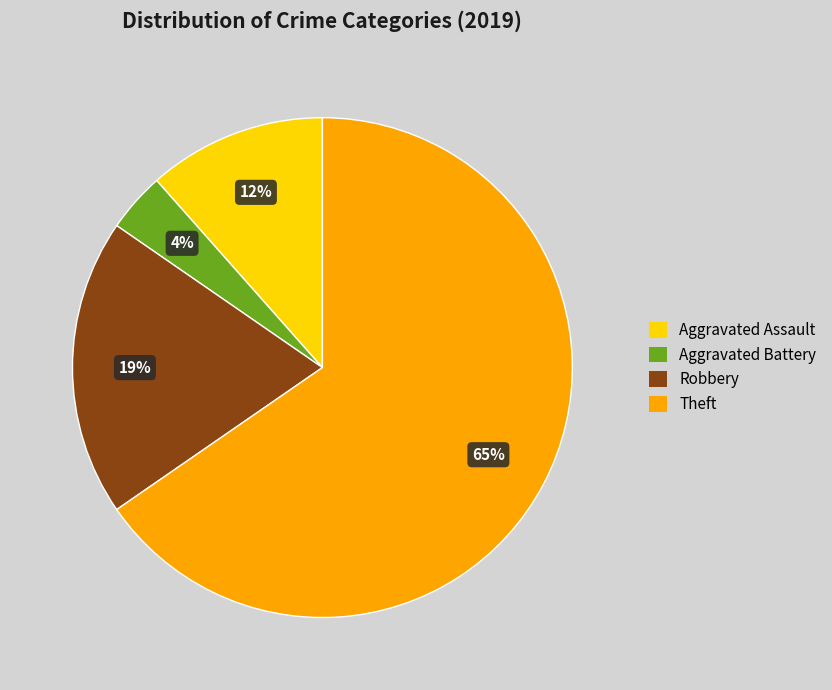

Which slice represents more than half of the pie?

Theft